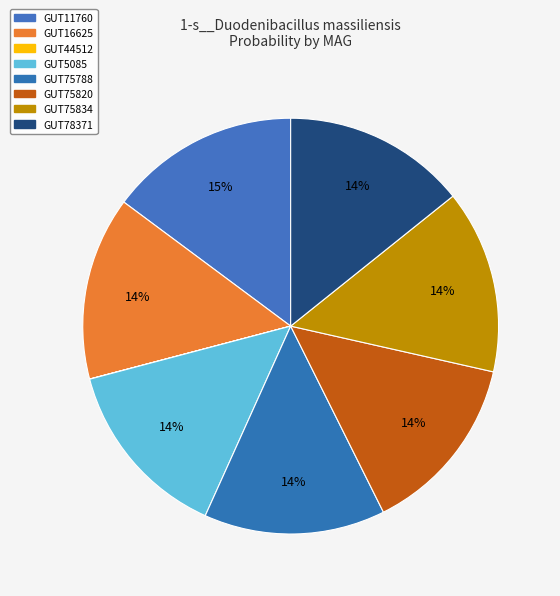

Count the number of slices in the pie.

8